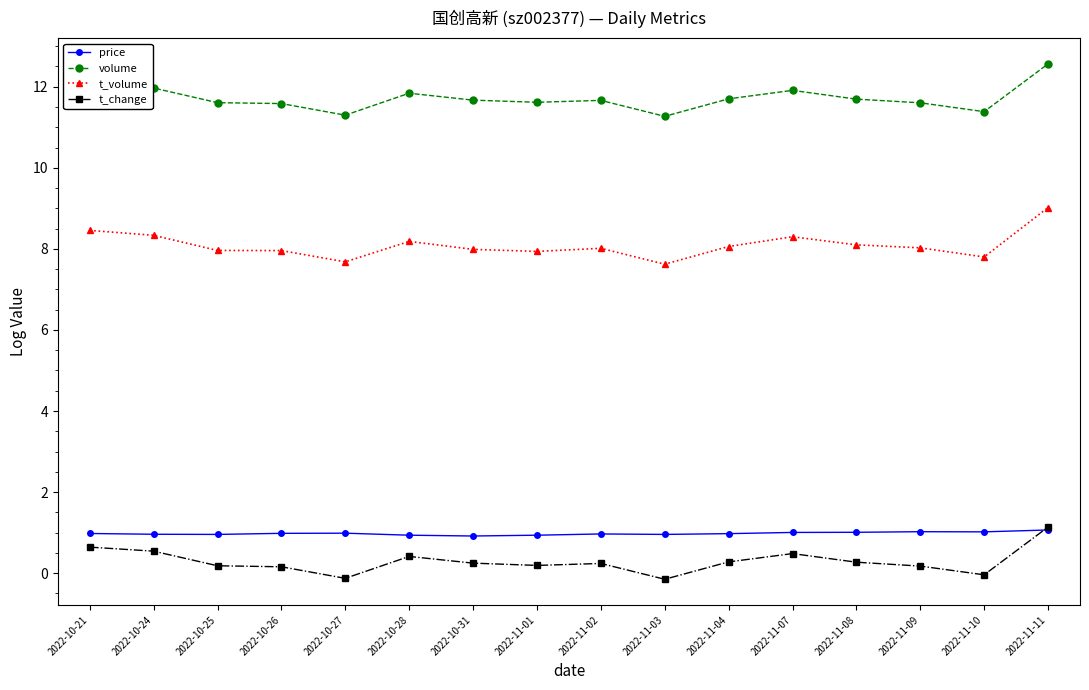

True or false: volume and t_volume intersect in this chart.

False